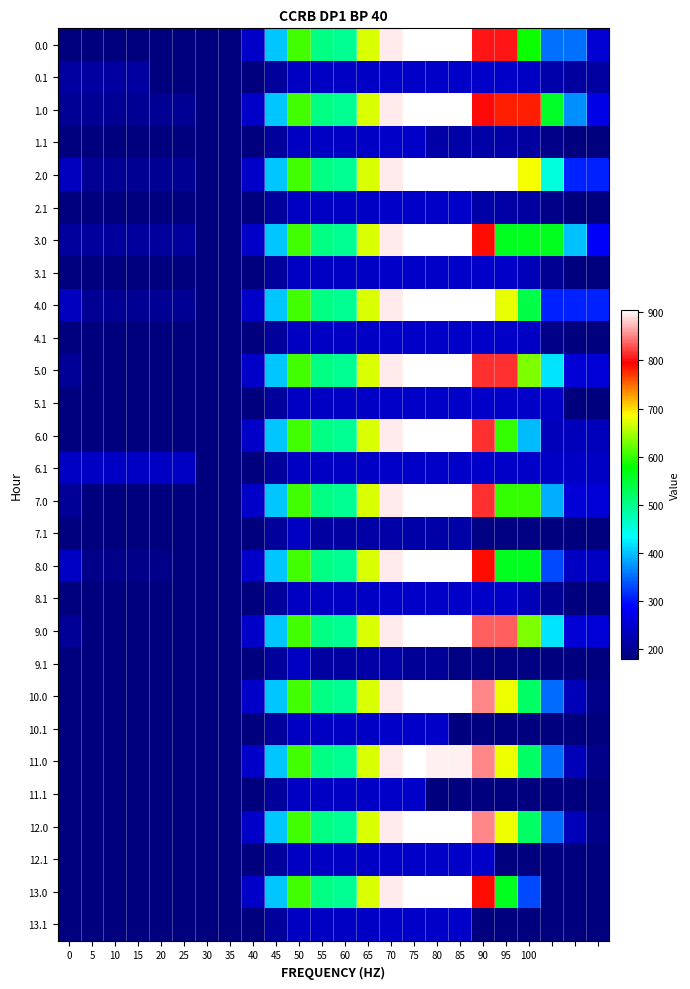

At which category is the sum across all series the highest?

75